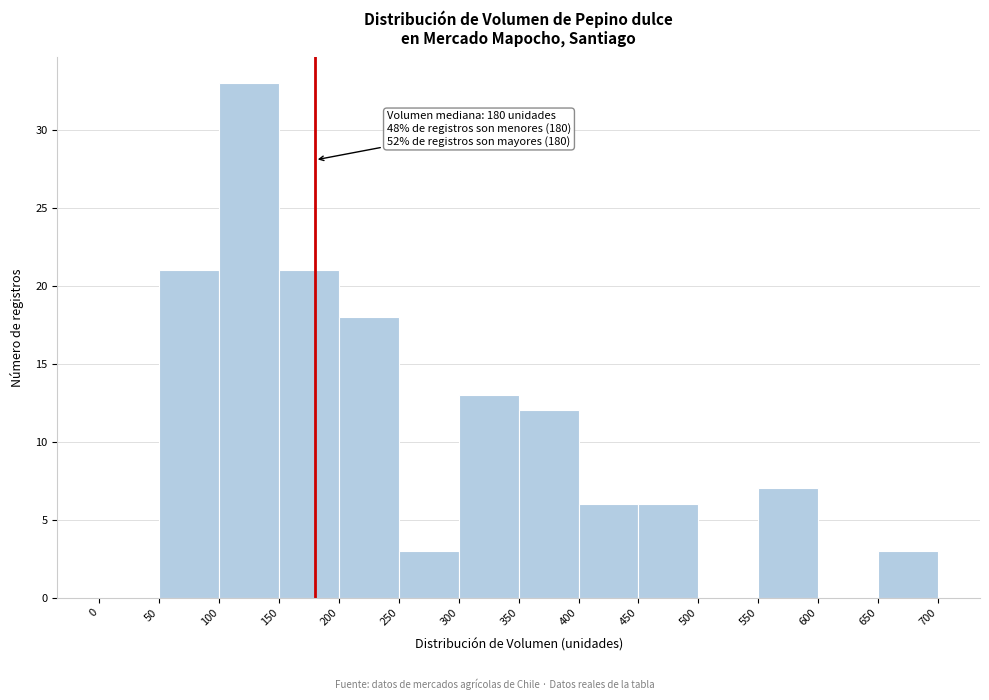

Which range on the x-axis has the tallest bar?

100 to 150